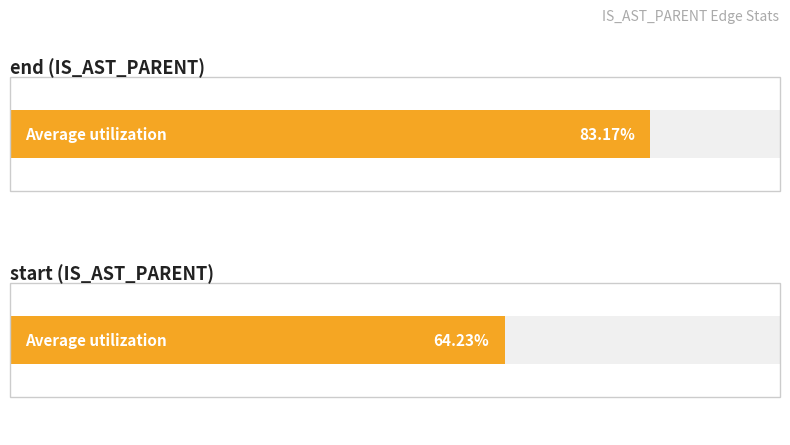

Between 2 and 4, which is larger?

4